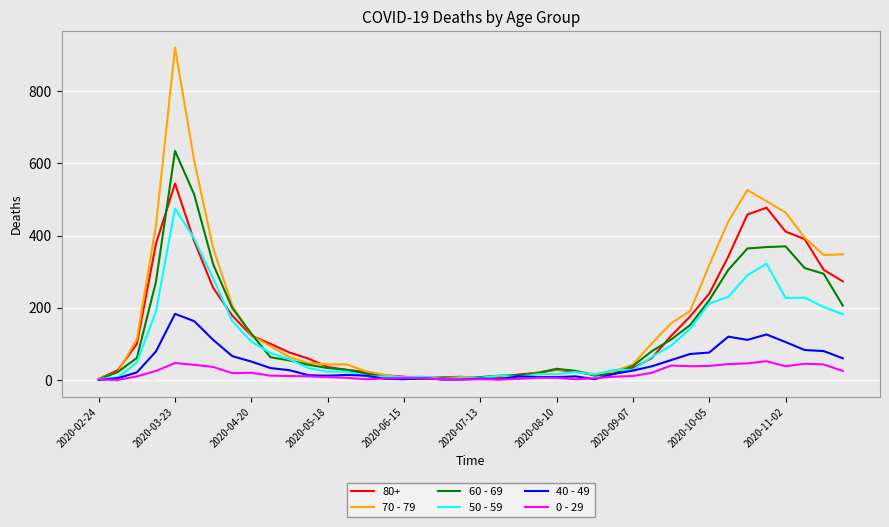

Which series has the widest spread of values?

70 - 79